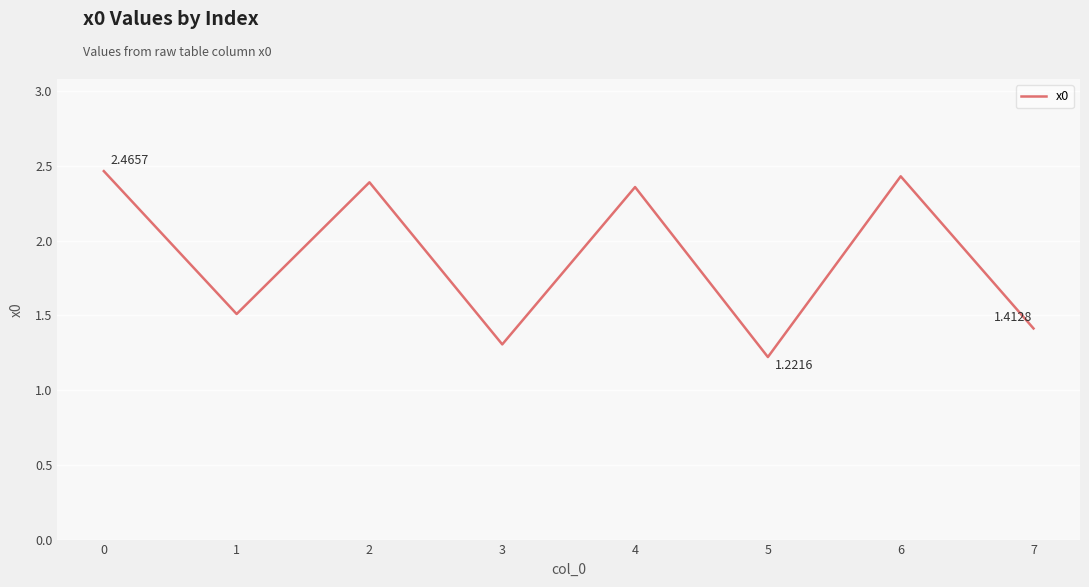

What is the difference between the maximum and minimum values?

1.2